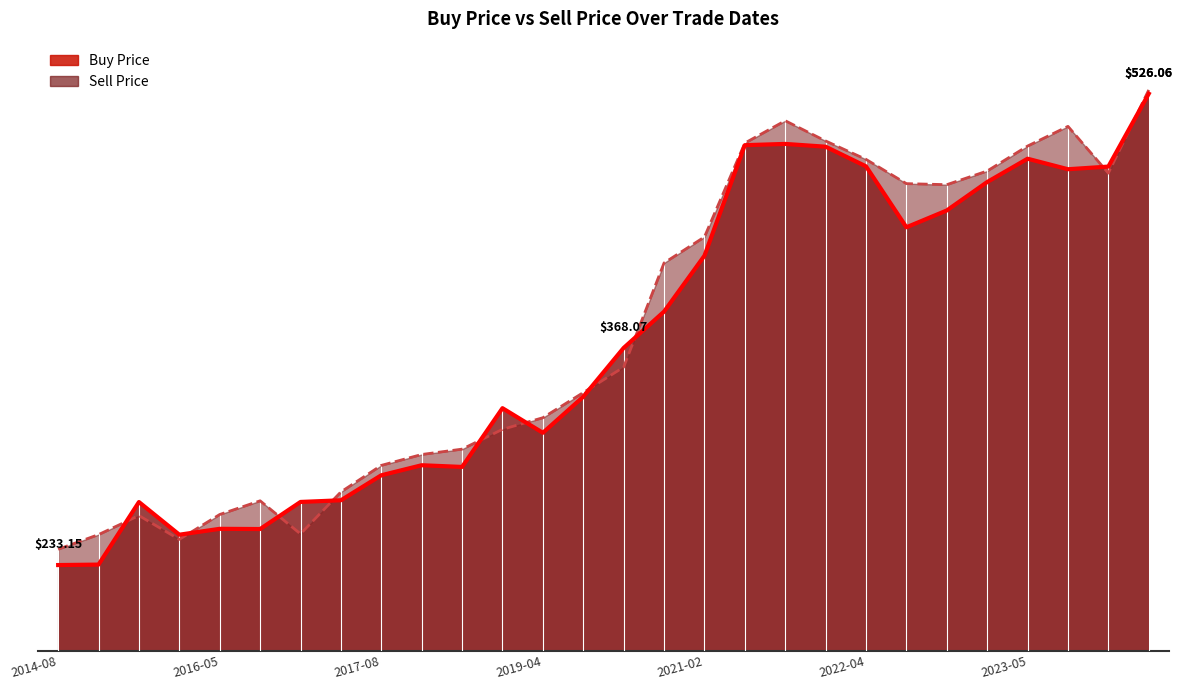

The value of Buy Price at 2022-06-13 is 443.1. True or false?

True